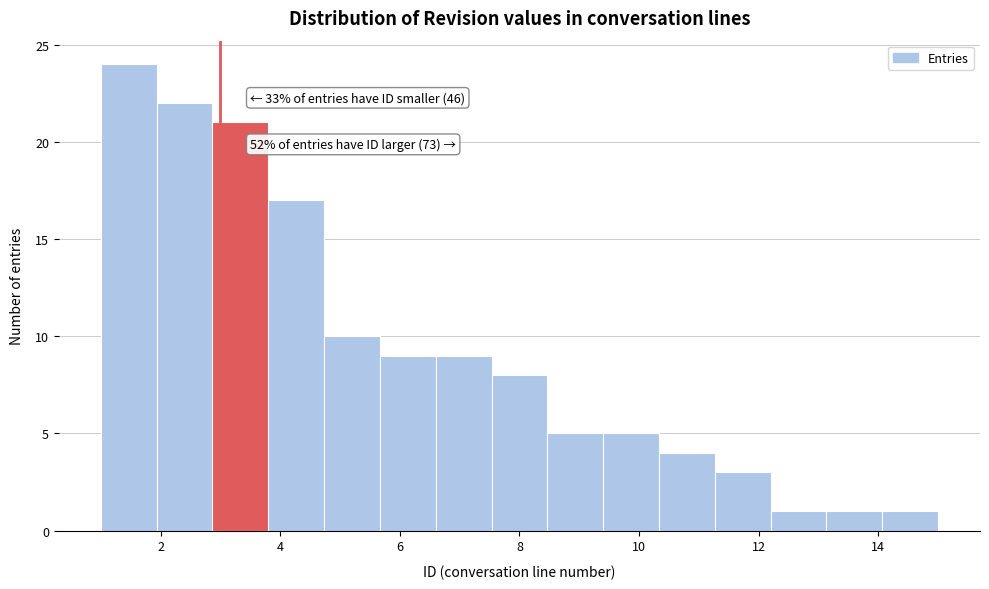

Which range on the x-axis has the tallest bar?

1.0 to 2.0